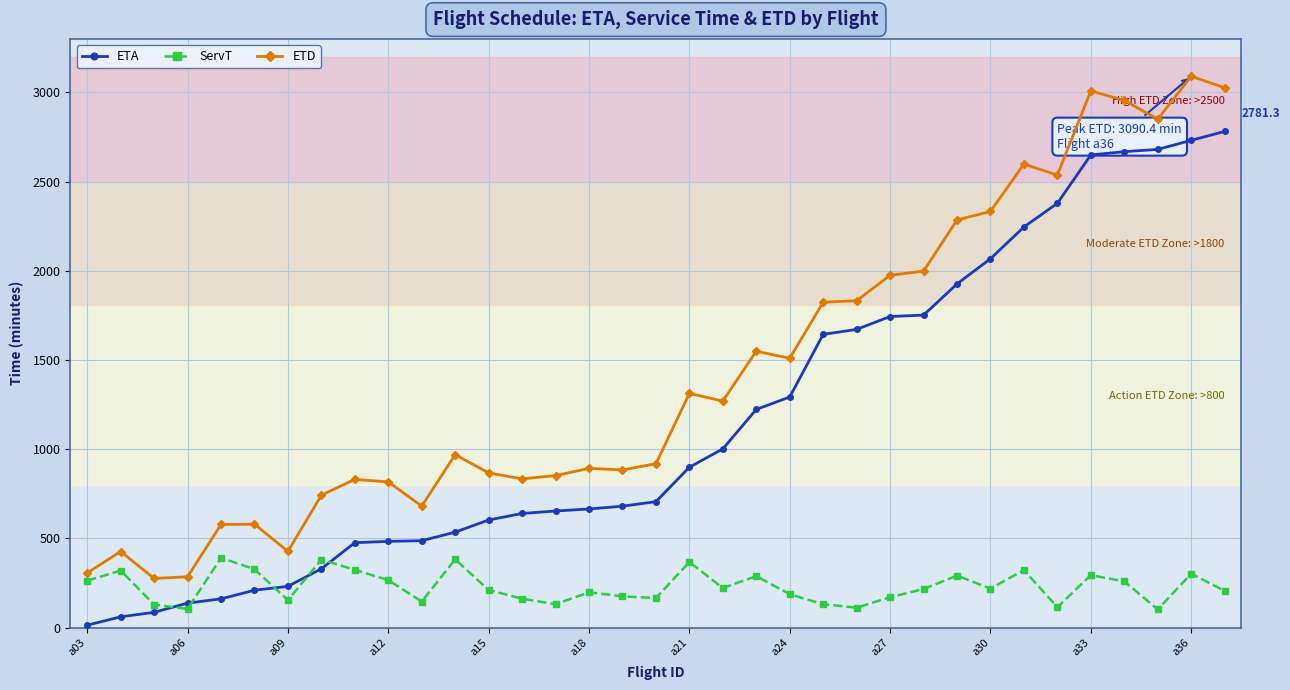

What is the value of the ETD point at the 2nd from the left?

426.6